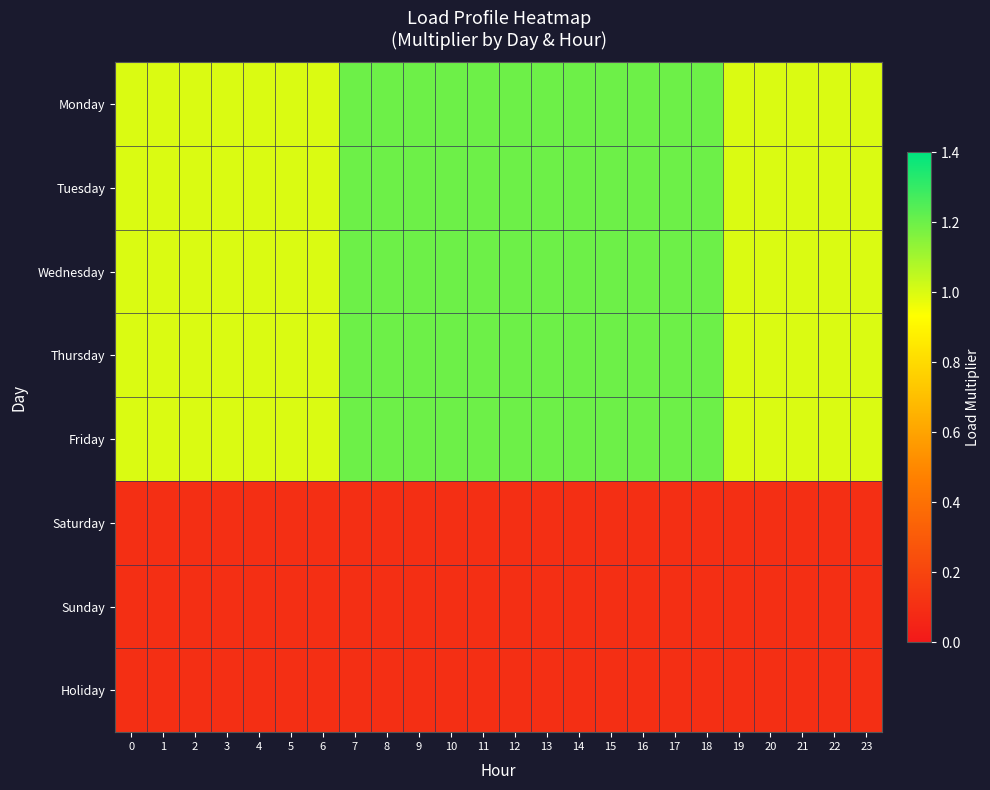

At which category is the sum across all series the highest?

7